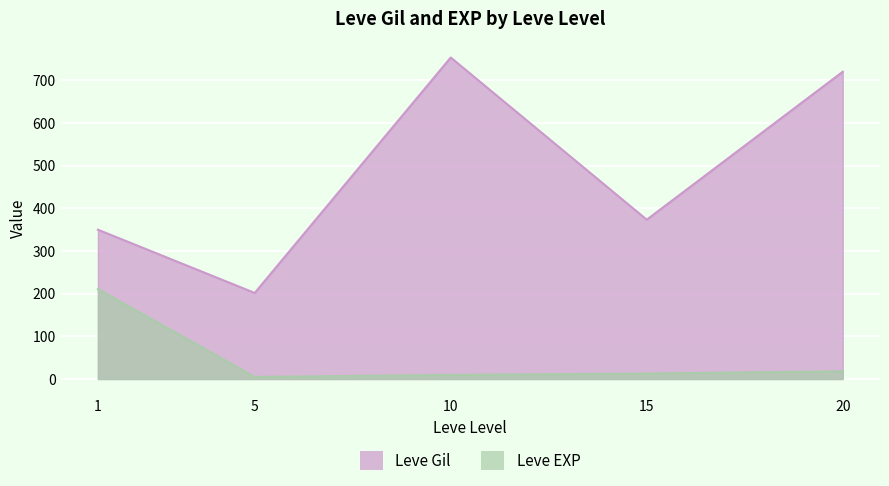

Rank the series by their maximum value, from lowest to highest.

Leve EXP, Leve Gil